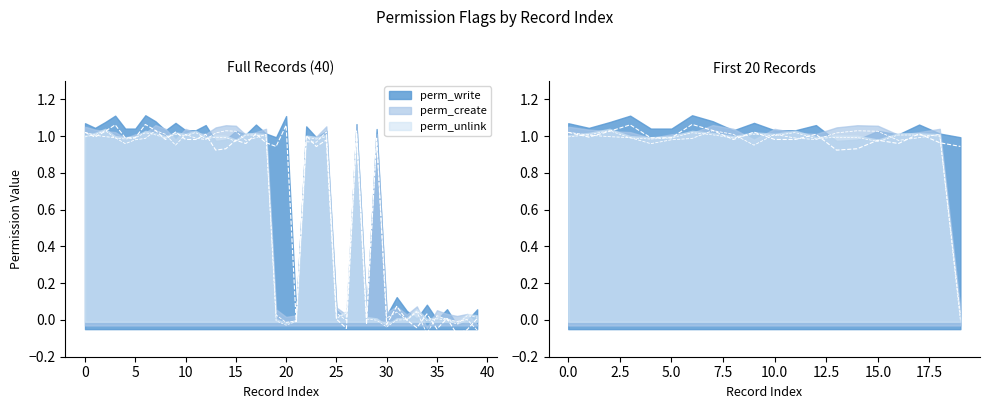

What is the difference between the maximum and second lowest values in the perm_unlink series?

1.1